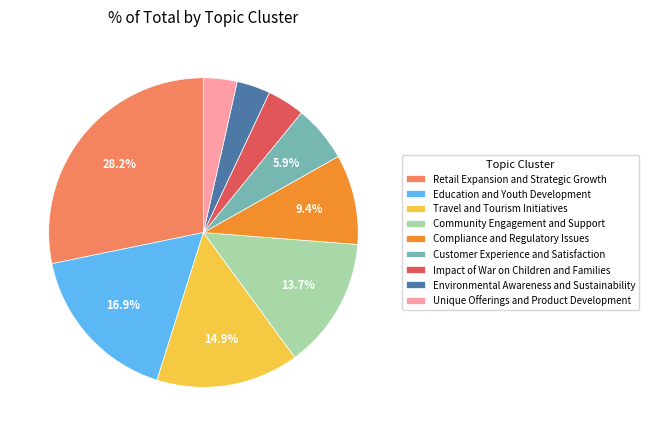

Does any single category account for the majority?

No